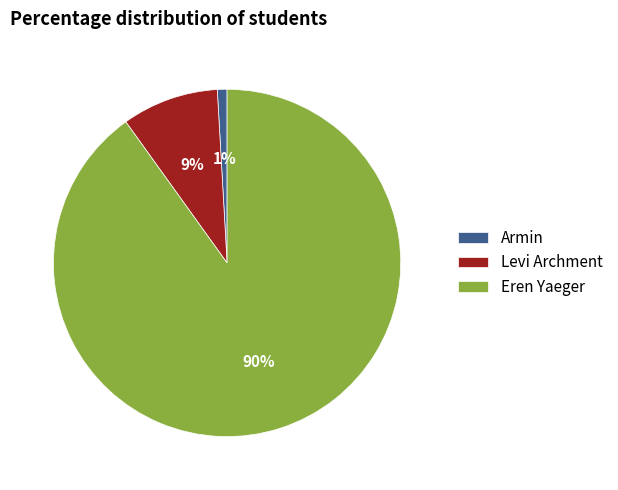

To the nearest percent, what is the combined percentage of Armin and Eren Yaeger?

91%